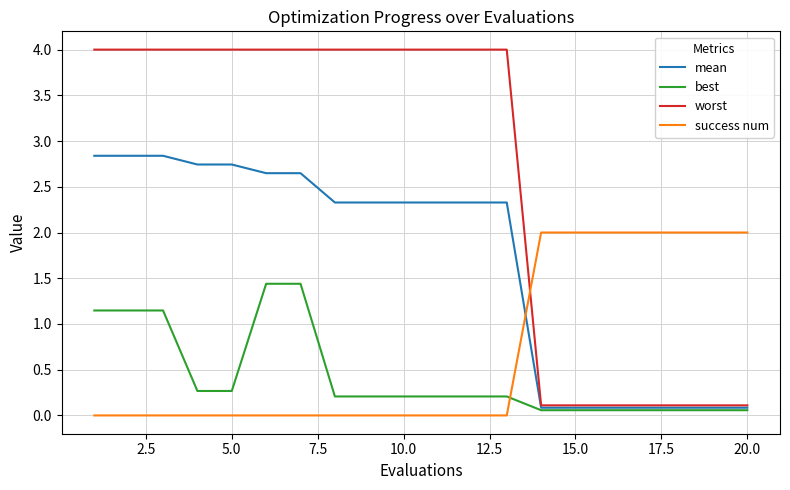

Which series has the widest spread of values?

worst